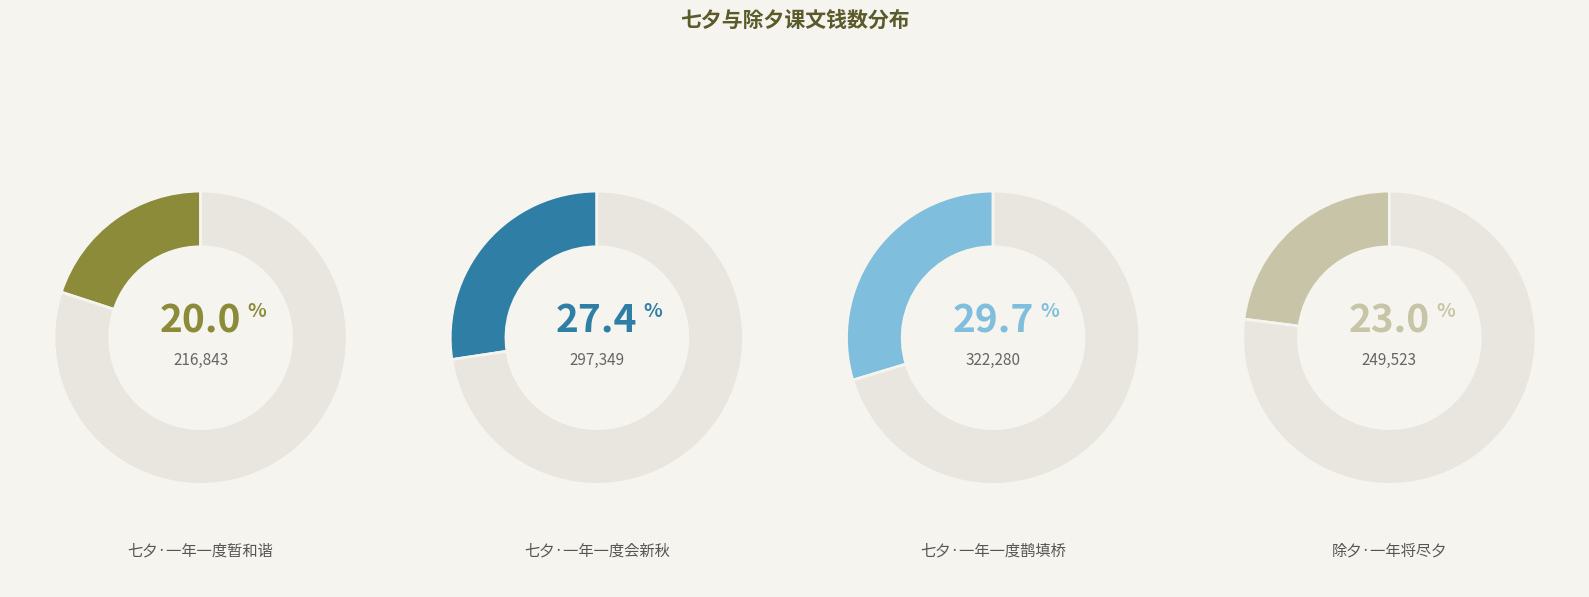

How many segments does this pie chart have?

4